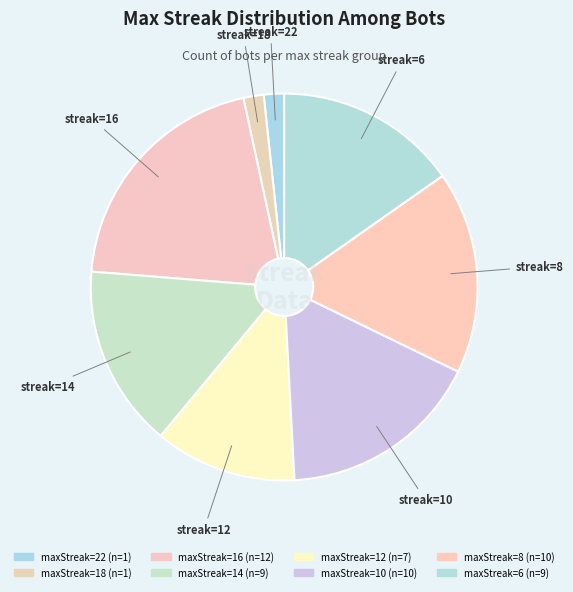

How many slices are in this pie chart?

8